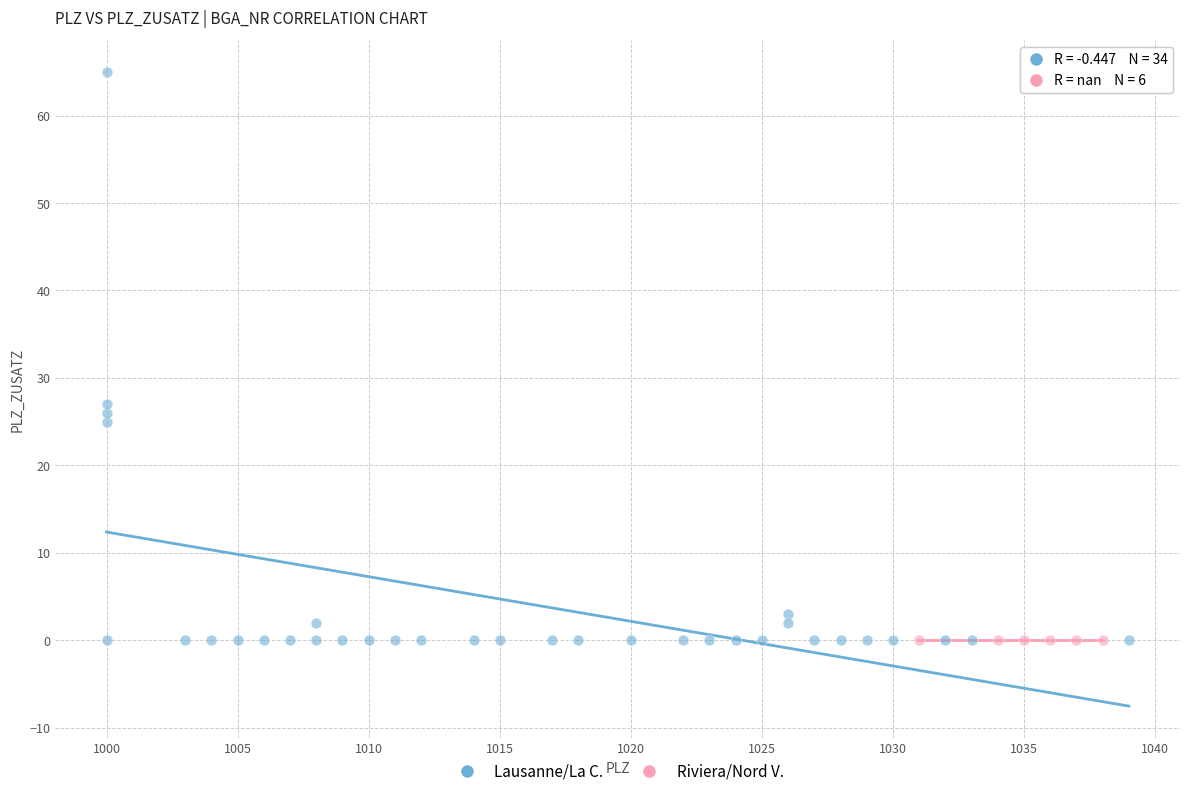

Which series contains the highest Y value?

Lausanne/La C.